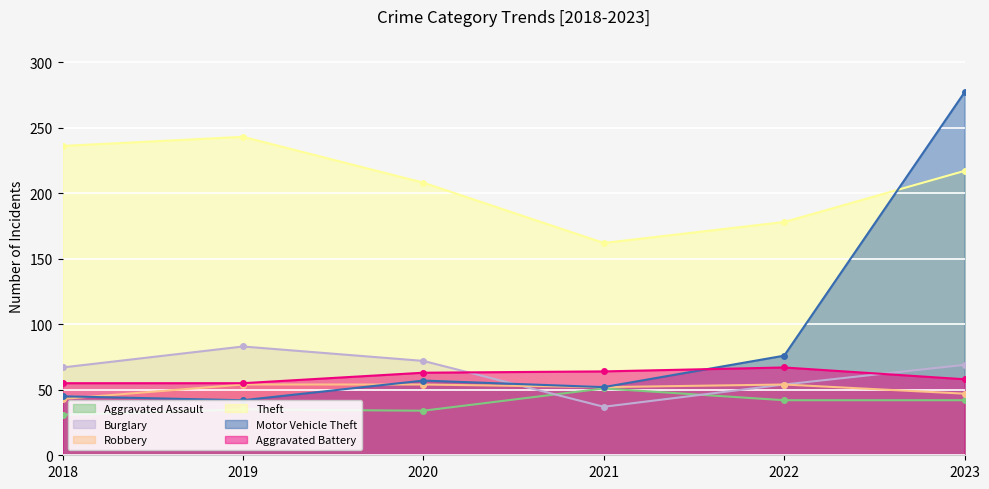

Which series has the widest spread of values?

Motor Vehicle Theft